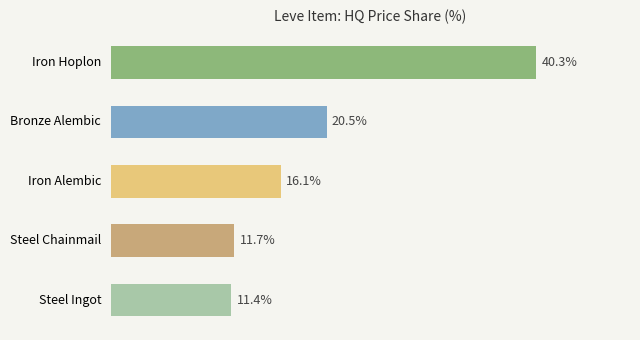

Which has a higher value, Iron Alembic or Iron Hoplon?

Iron Hoplon